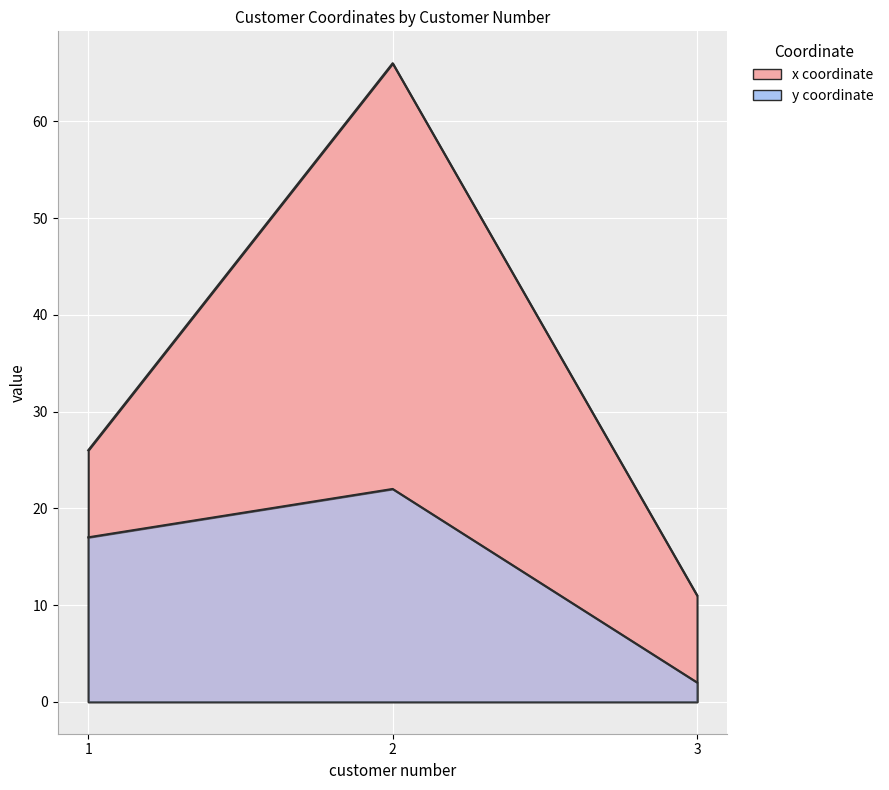

What is the value of the y coordinate point at the 3rd from the left?

2